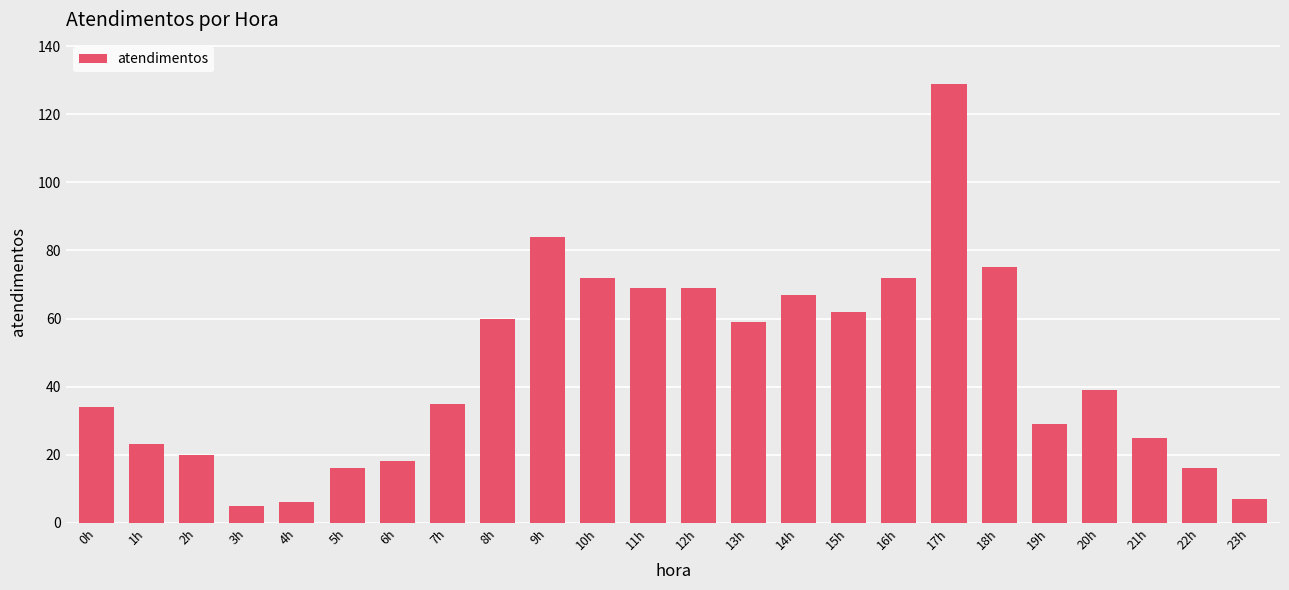

Count the number of data series in this chart.

1